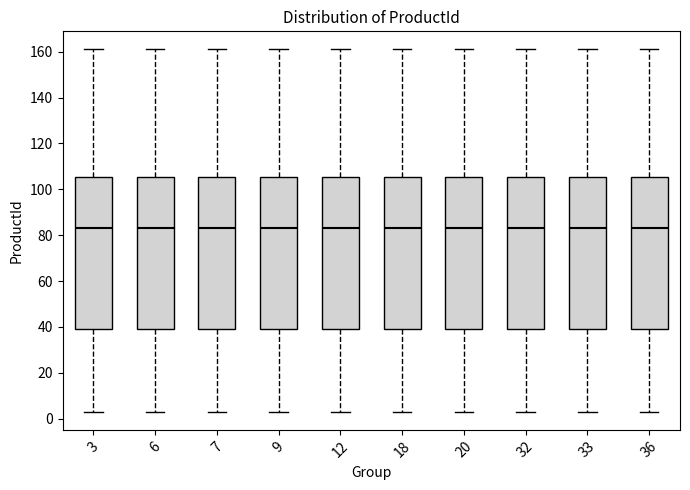

Where is the upper edge of the box at x = 3 on the y-axis? The values are not printed on the chart, so give them approximately, as read against the axis.

106